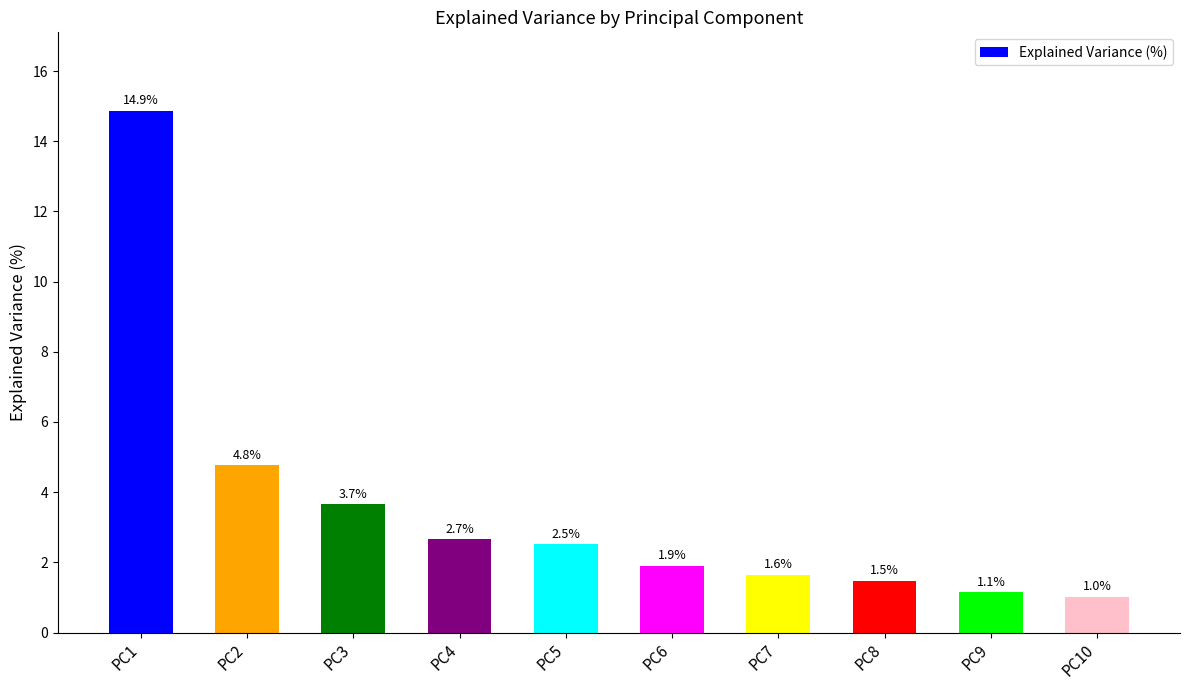

Does the chart contain any negative values?

No